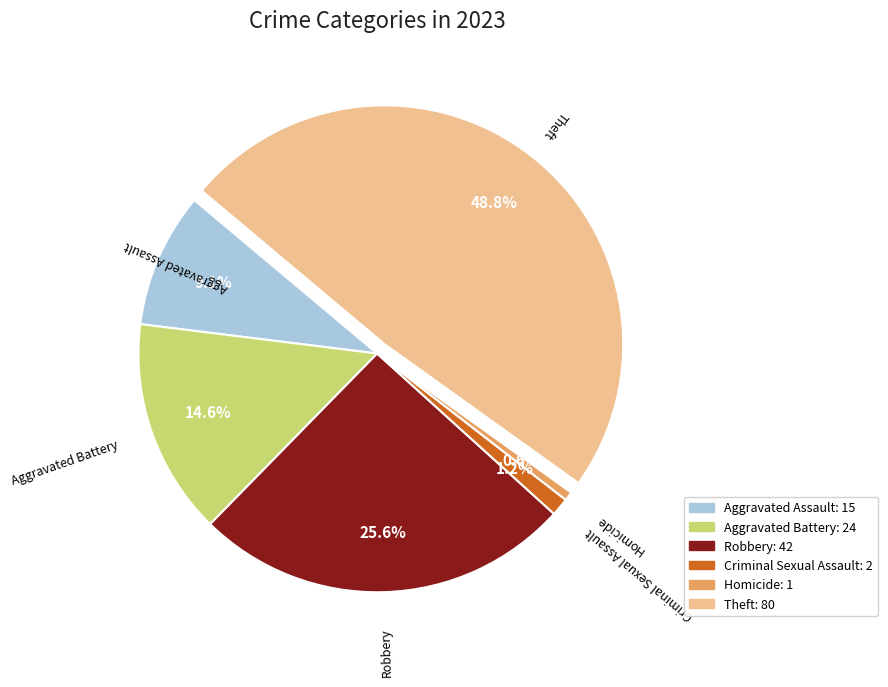

Which category has the biggest portion of the pie?

Theft